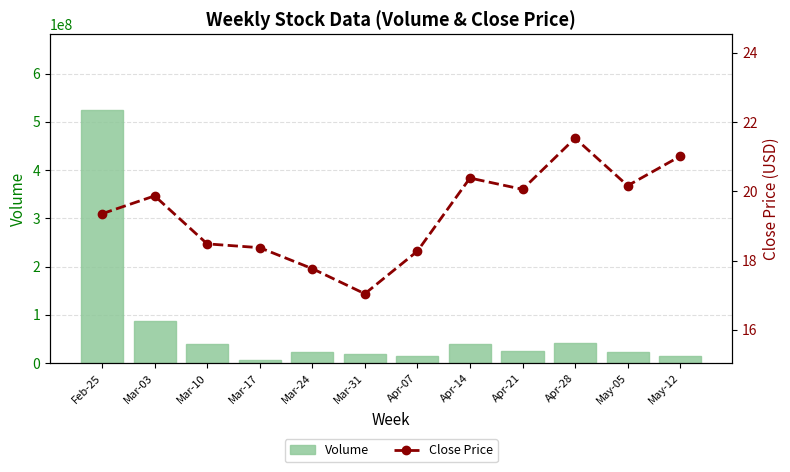

Is the value of Close Price at Apr-07 greater than the value of Volume at Apr-14?

No